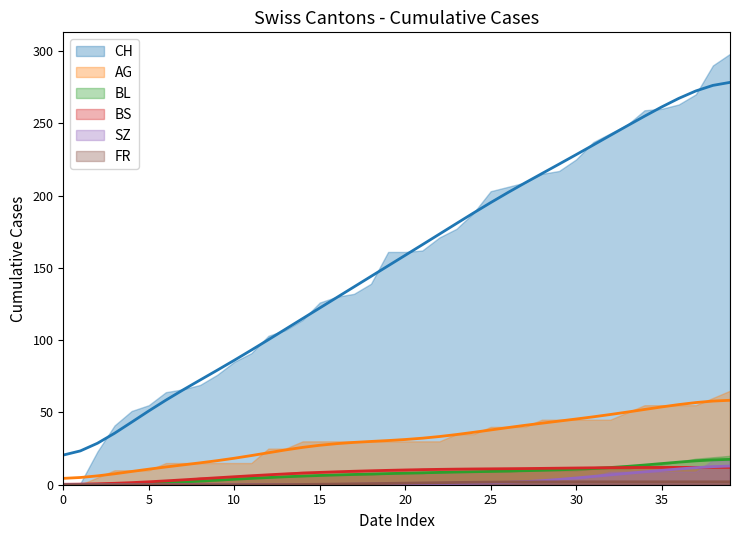

What is the minimum value for BL?

0.1